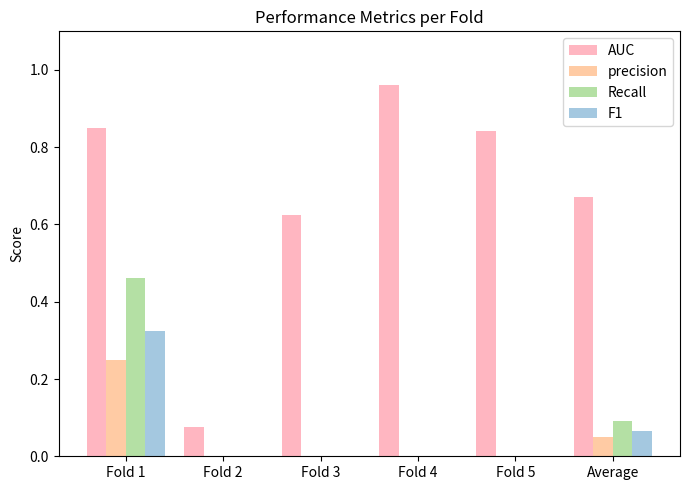

What is the label of the 2nd bar from the left?

Fold 2